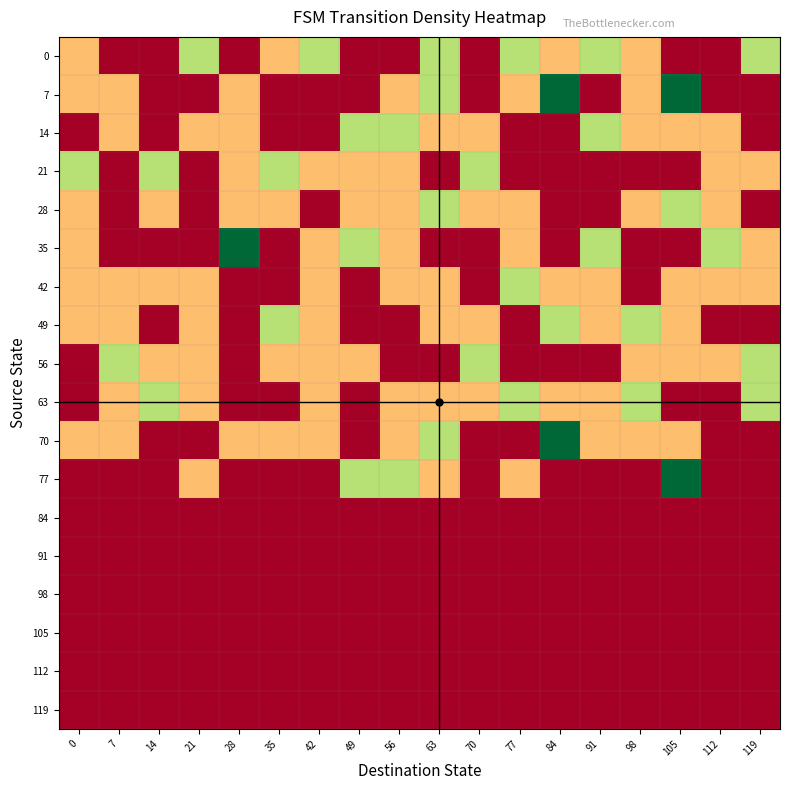

Reading left to right, extract all data points from this chart.

0: 0=1	7=0	14=0	21=2	28=0	35=1	42=2	49=0	56=0	63=2	70=0	77=2	84=1	91=2	98=1	105=0	112=0	119=2
7: 0=1	7=1	14=0	21=0	28=1	35=0	42=0	49=0	56=1	63=2	70=0	77=1	84=3	91=0	98=1	105=3	112=0	119=0
14: 0=0	7=1	14=0	21=1	28=1	35=0	42=0	49=2	56=2	63=1	70=1	77=0	84=0	91=2	98=1	105=1	112=1	119=0
21: 0=2	7=0	14=2	21=0	28=1	35=2	42=1	49=1	56=1	63=0	70=2	77=0	84=0	91=0	98=0	105=0	112=1	119=1
28: 0=1	7=0	14=1	21=0	28=1	35=1	42=0	49=1	56=1	63=2	70=1	77=1	84=0	91=0	98=1	105=2	112=1	119=0
35: 0=1	7=0	14=0	21=0	28=3	35=0	42=1	49=2	56=1	63=0	70=0	77=1	84=0	91=2	98=0	105=0	112=2	119=1
42: 0=1	7=1	14=1	21=1	28=0	35=0	42=1	49=0	56=1	63=1	70=0	77=2	84=1	91=1	98=0	105=1	112=1	119=1
49: 0=1	7=1	14=0	21=1	28=0	35=2	42=1	49=0	56=0	63=1	70=1	77=0	84=2	91=1	98=2	105=1	112=0	119=0
56: 0=0	7=2	14=1	21=1	28=0	35=1	42=1	49=1	56=0	63=0	70=2	77=0	84=0	91=0	98=1	105=1	112=1	119=2
63: 0=0	7=1	14=2	21=1	28=0	35=0	42=1	49=0	56=1	63=1	70=1	77=2	84=1	91=1	98=2	105=0	112=0	119=2
70: 0=1	7=1	14=0	21=0	28=1	35=1	42=1	49=0	56=1	63=2	70=0	77=0	84=3	91=1	98=1	105=1	112=0	119=0
77: 0=0	7=0	14=0	21=1	28=0	35=0	42=0	49=2	56=2	63=1	70=0	77=1	84=0	91=0	98=0	105=3	112=0	119=0
84: 0=0	7=0	14=0	21=0	28=0	35=0	42=0	49=0	56=0	63=0	70=0	77=0	84=0	91=0	98=0	105=0	112=0	119=0
91: 0=0	7=0	14=0	21=0	28=0	35=0	42=0	49=0	56=0	63=0	70=0	77=0	84=0	91=0	98=0	105=0	112=0	119=0
98: 0=0	7=0	14=0	21=0	28=0	35=0	42=0	49=0	56=0	63=0	70=0	77=0	84=0	91=0	98=0	105=0	112=0	119=0
105: 0=0	7=0	14=0	21=0	28=0	35=0	42=0	49=0	56=0	63=0	70=0	77=0	84=0	91=0	98=0	105=0	112=0	119=0
112: 0=0	7=0	14=0	21=0	28=0	35=0	42=0	49=0	56=0	63=0	70=0	77=0	84=0	91=0	98=0	105=0	112=0	119=0
119: 0=0	7=0	14=0	21=0	28=0	35=0	42=0	49=0	56=0	63=0	70=0	77=0	84=0	91=0	98=0	105=0	112=0	119=0